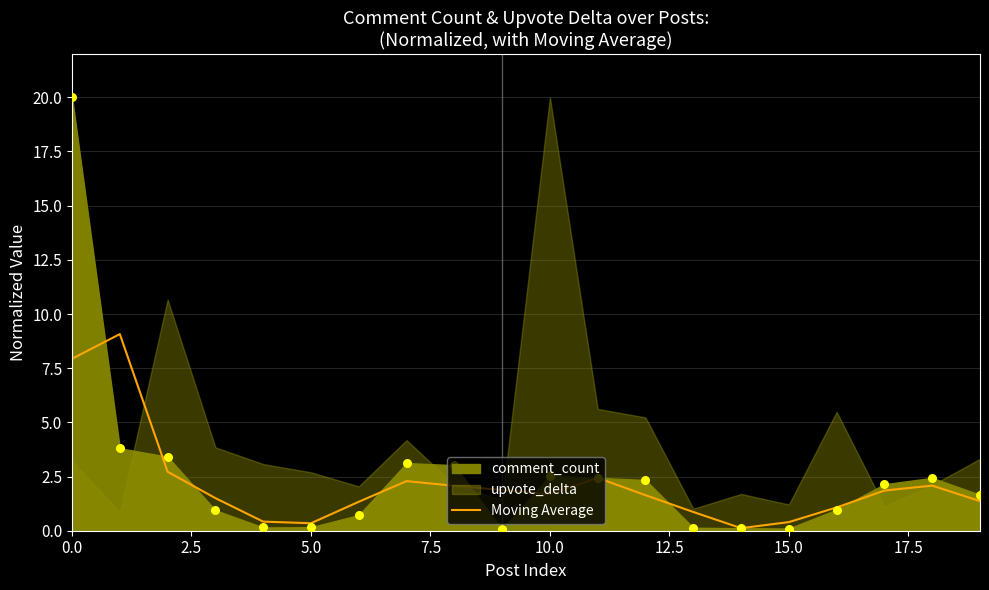

Between 7.5 and 2.5, which is larger?

2.5